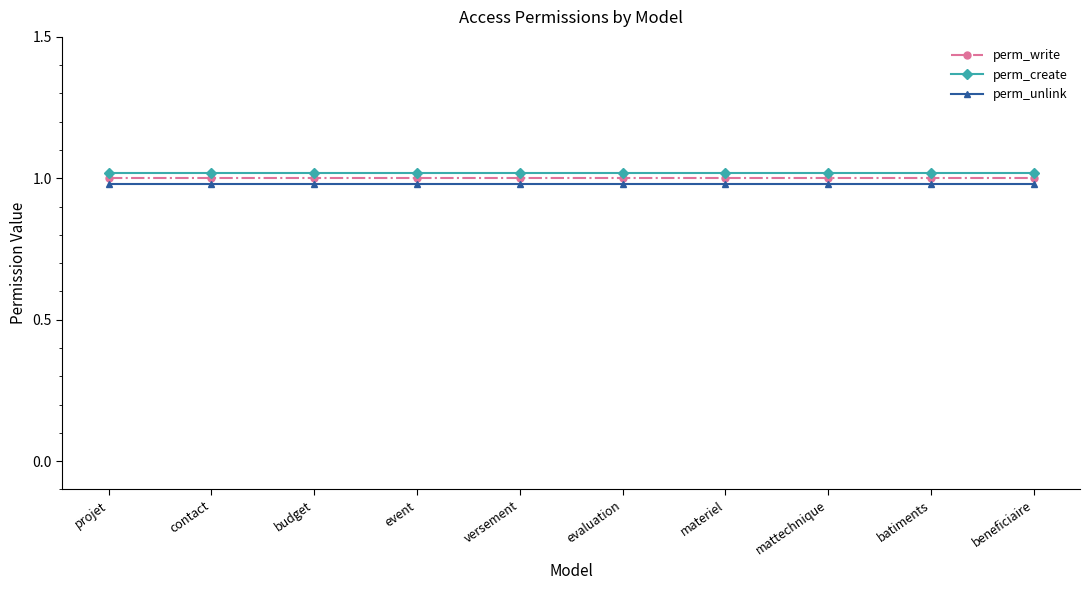

What is the sum of the perm_write values at budget and evaluation?

2.0